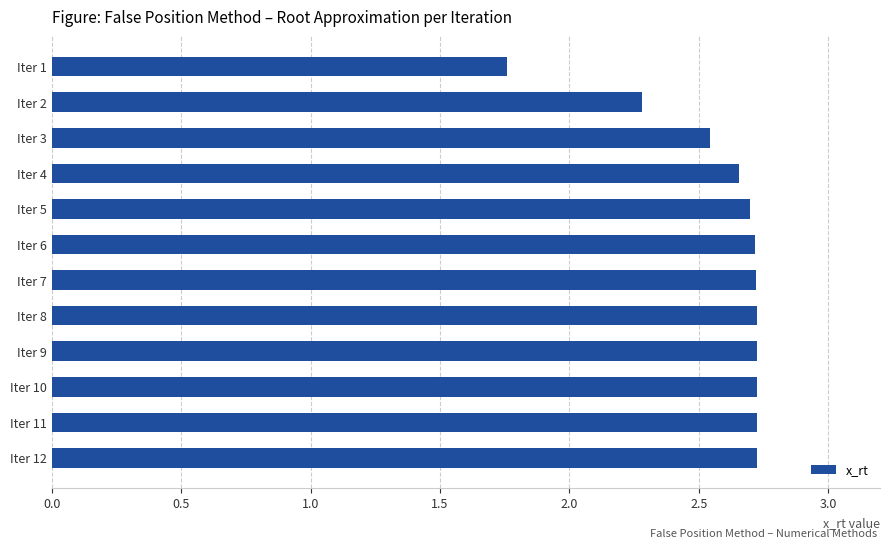

Are the bars horizontal?

Yes